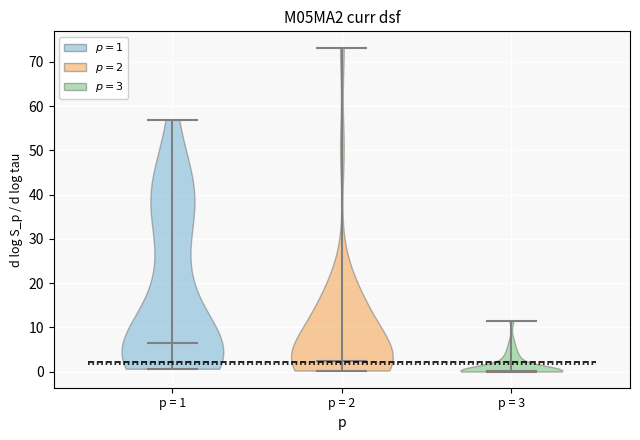

Which violin has the highest median line?

p = 1